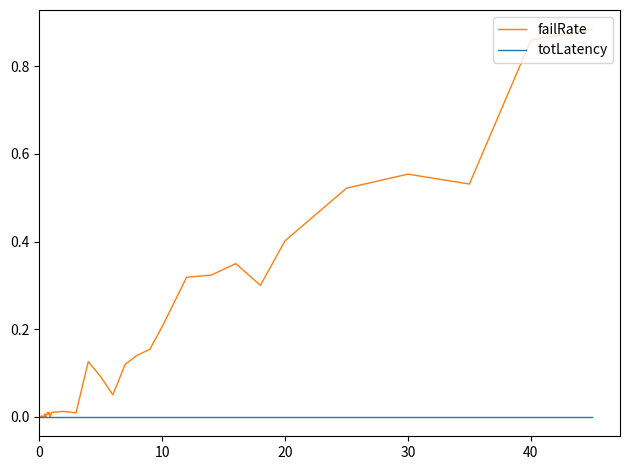

Which series ends up on top after the final intersection of failRate and totLatency?

failRate